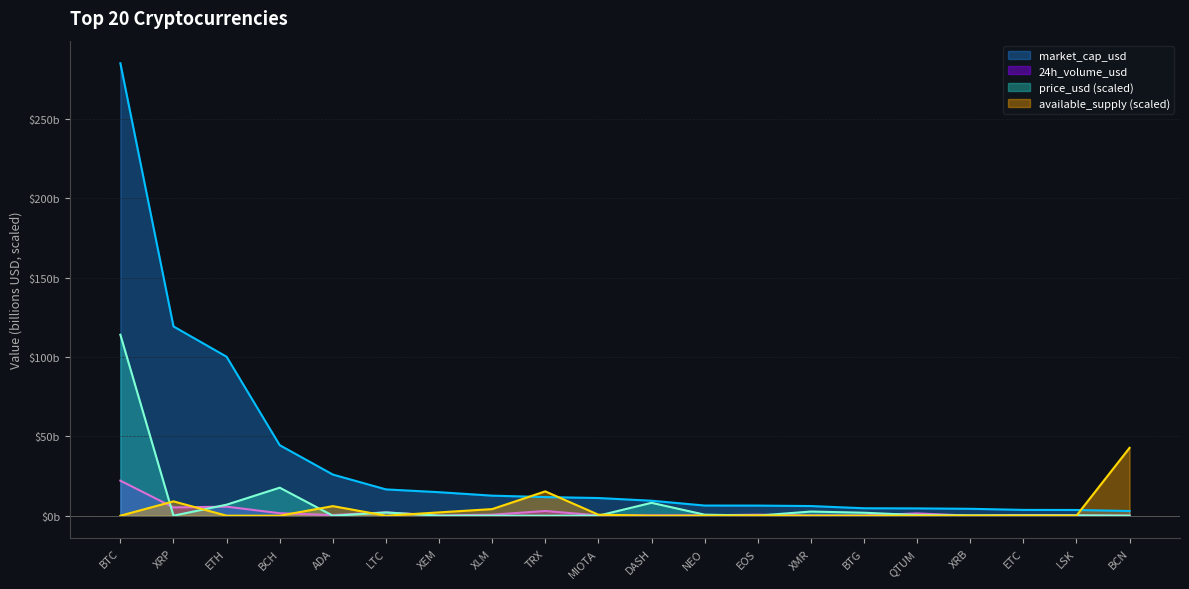

Reading left to right, transcribe all the data shown in this chart.

market_cap_usd: BTC=284.9	XRP=119.2	ETH=100.1	BCH=44.4	ADA=25.9	LTC=16.6	XEM=14.8	XLM=12.6	TRX=11.7	MIOTA=11.1	DASH=9.4	NEO=6.4	EOS=6.4	XMR=6.1	BTG=4.7	QTUM=4.6	XRB=4.4	ETC=3.7	LSK=3.6	BCN=3.0
24h_volume_usd: BTC=22.1	XRP=5.2	ETH=5.7	BCH=1.6	ADA=0.4	LTC=2.1	XEM=0.1	XLM=0.7	TRX=3.0	MIOTA=0.2	DASH=0.2	NEO=0.3	EOS=0.6	XMR=0.2	BTG=0.2	QTUM=1.4	XRB=0.1	ETC=0.4	LSK=0.3	BCN=0.1
price_usd: BTC=114.0	XRP=0.0	ETH=6.9	BCH=17.7	ADA=0.0	LTC=2.0	XEM=0.0	XLM=0.0	TRX=0.0	MIOTA=0.0	DASH=8.1	NEO=0.7	EOS=0.1	XMR=2.6	BTG=1.9	QTUM=0.4	XRB=0.2	ETC=0.2	LSK=0.2	BCN=0.0
available_supply: BTC=0.0	XRP=9.0	ETH=0.0	BCH=0.0	ADA=6.0	LTC=0.0	XEM=2.1	XLM=4.2	TRX=15.3	MIOTA=0.6	DASH=0.0	NEO=0.0	EOS=0.1	XMR=0.0	BTG=0.0	QTUM=0.0	XRB=0.0	ETC=0.0	LSK=0.0	BCN=42.7